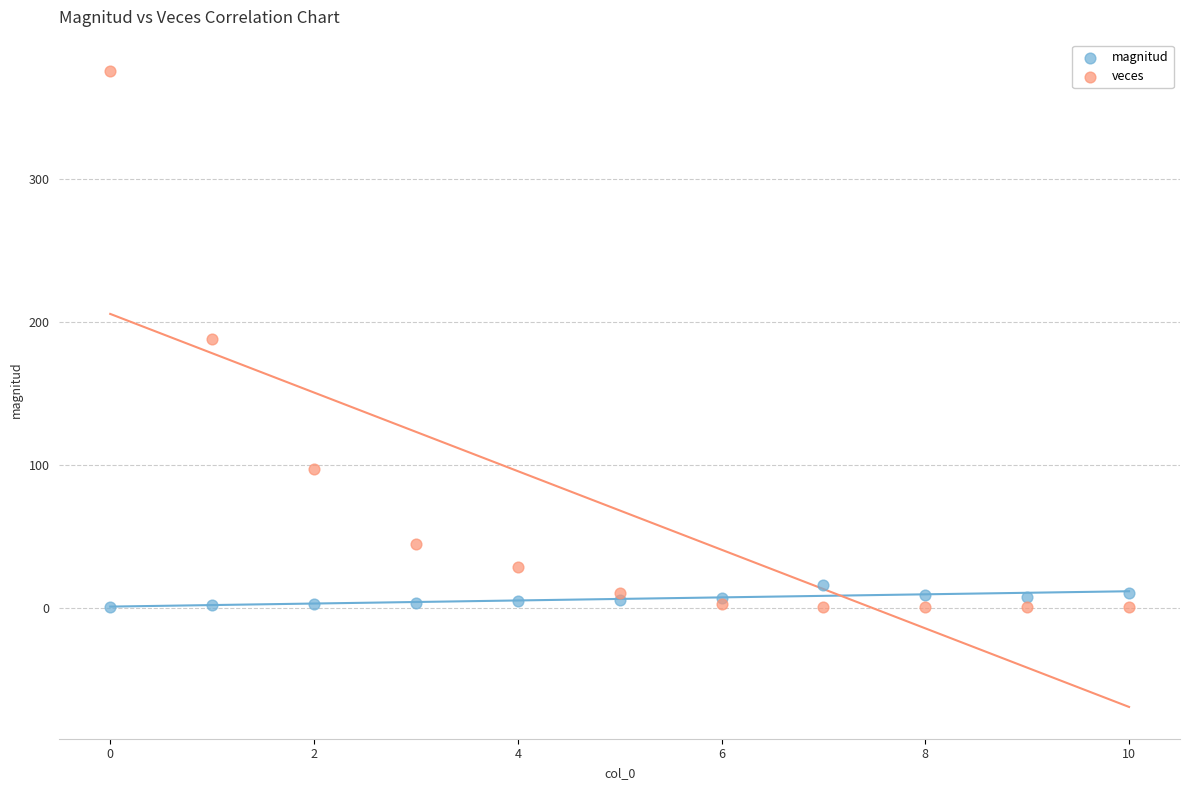

Which series has the widest spread of Y values?

veces